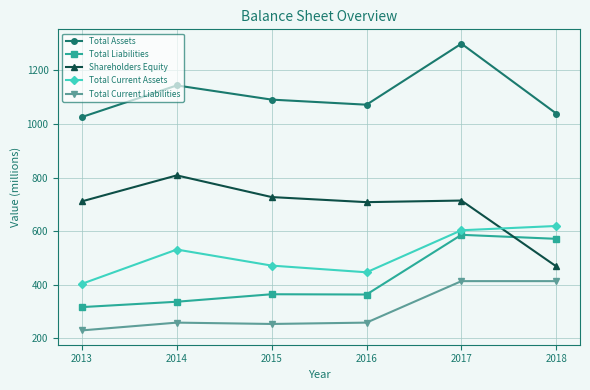

True or false: Shareholders Equity has more than 0 points higher than both neighbors.

True